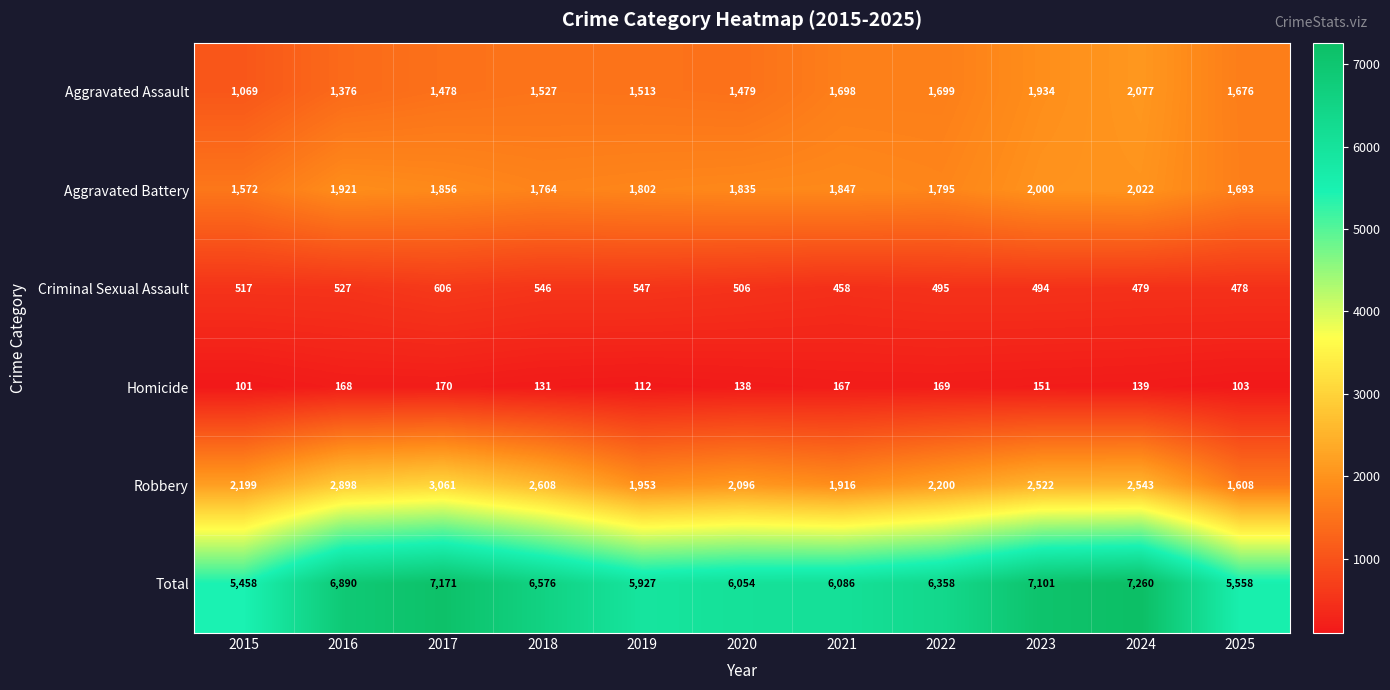

What is the difference between the second highest and second lowest values in the Aggravated Assault series?

558